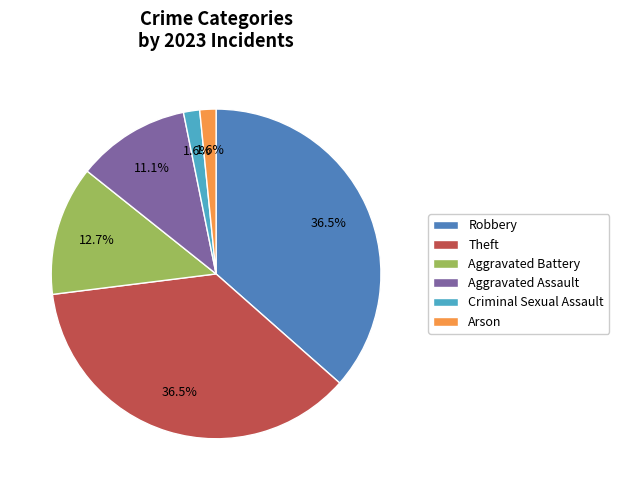

To the nearest percent, what is the combined percentage of Robbery and Criminal Sexual Assault?

38%